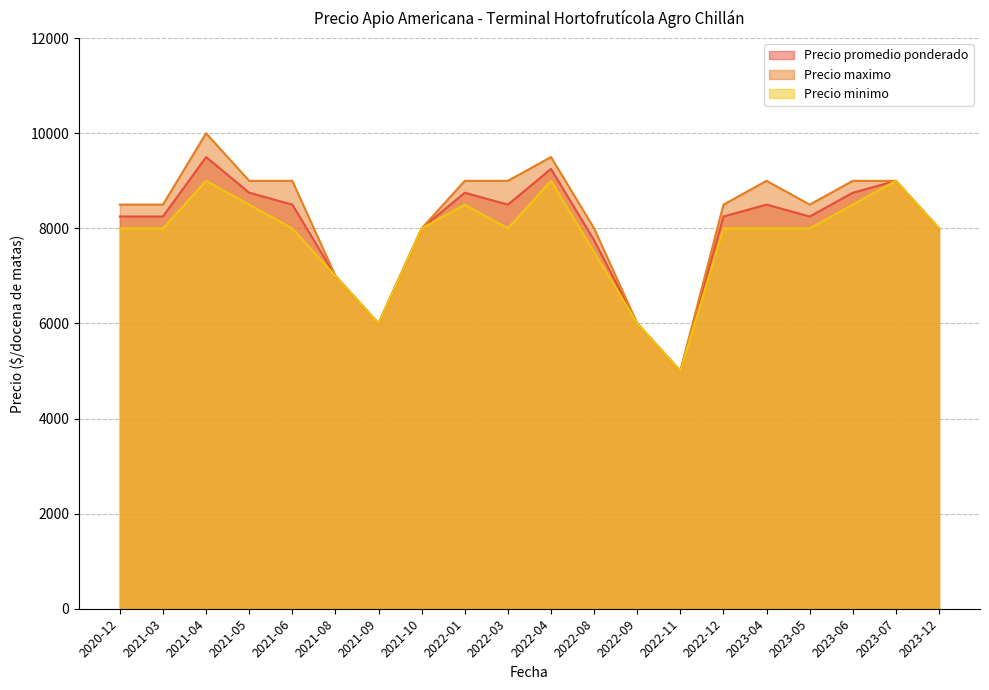

What is the label of the 19th point from the right?

2021-03